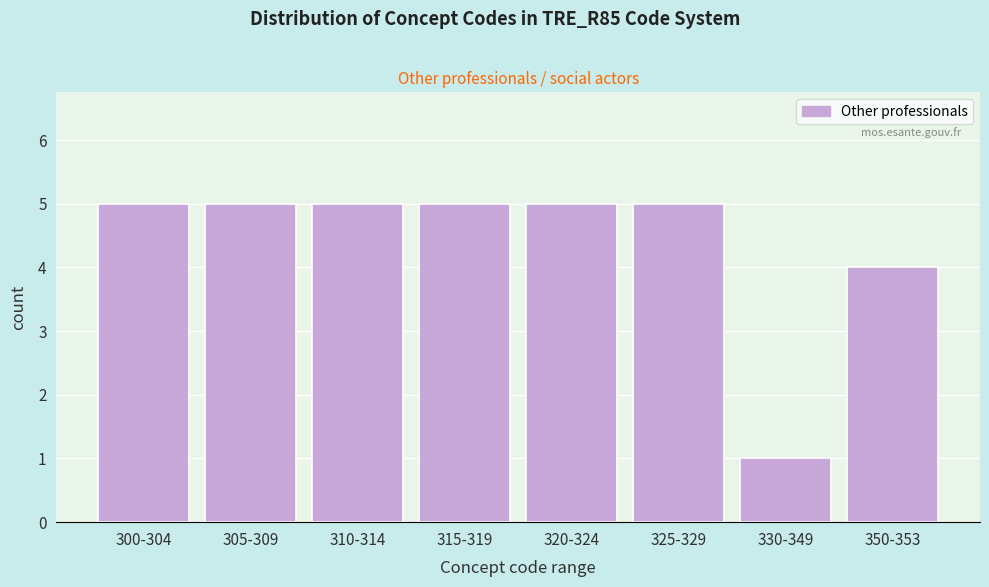

Reading left to right, what are all the values shown in this chart?

300-304=5	305-309=5	310-314=5	315-319=5	320-324=5	325-329=5	330-349=1	350-353=4